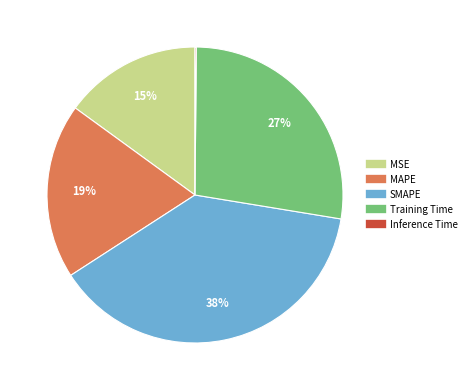

Which slice is the largest?

SMAPE